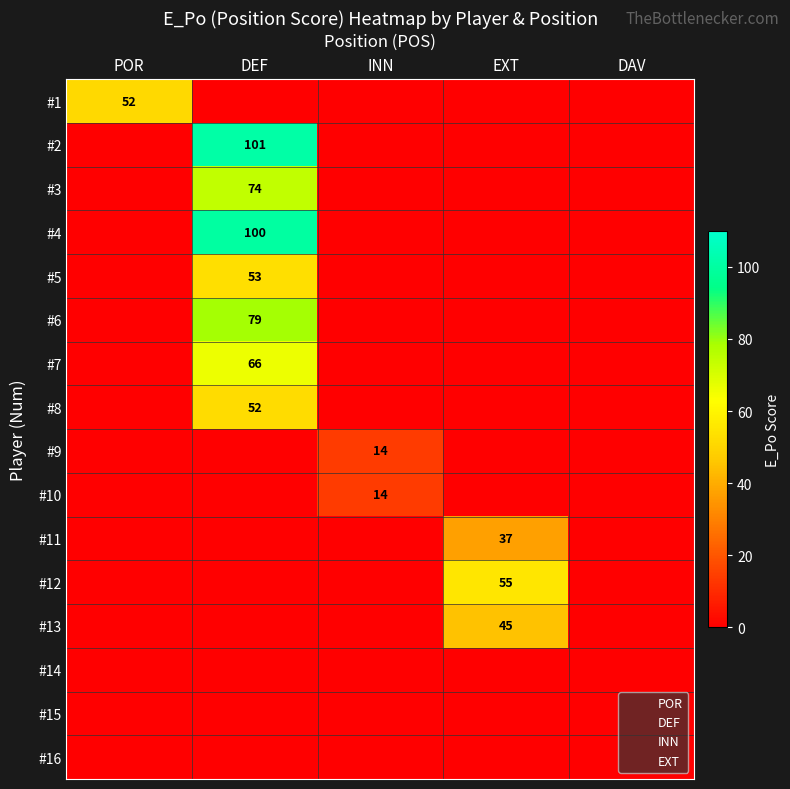

Is it true that #3 equals 27 at POR?

False